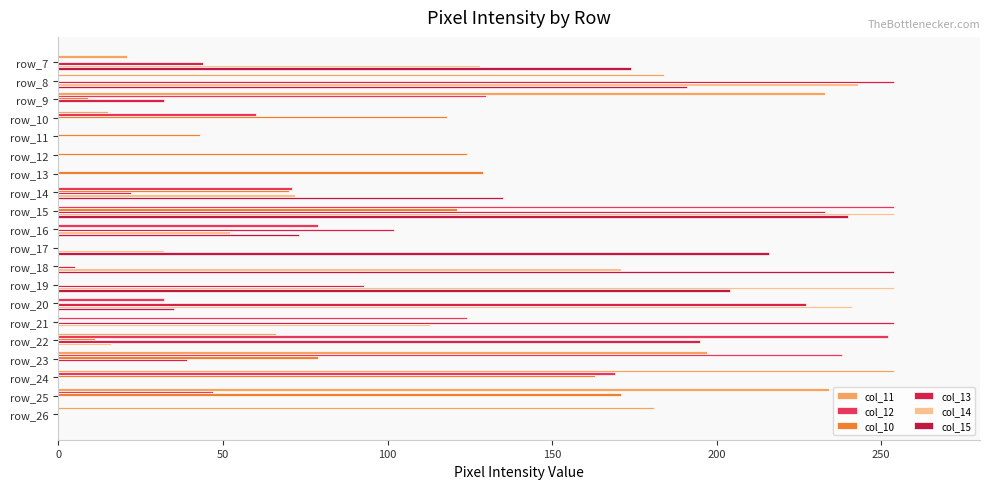

How many values in the col_15 series exceed 0?

9